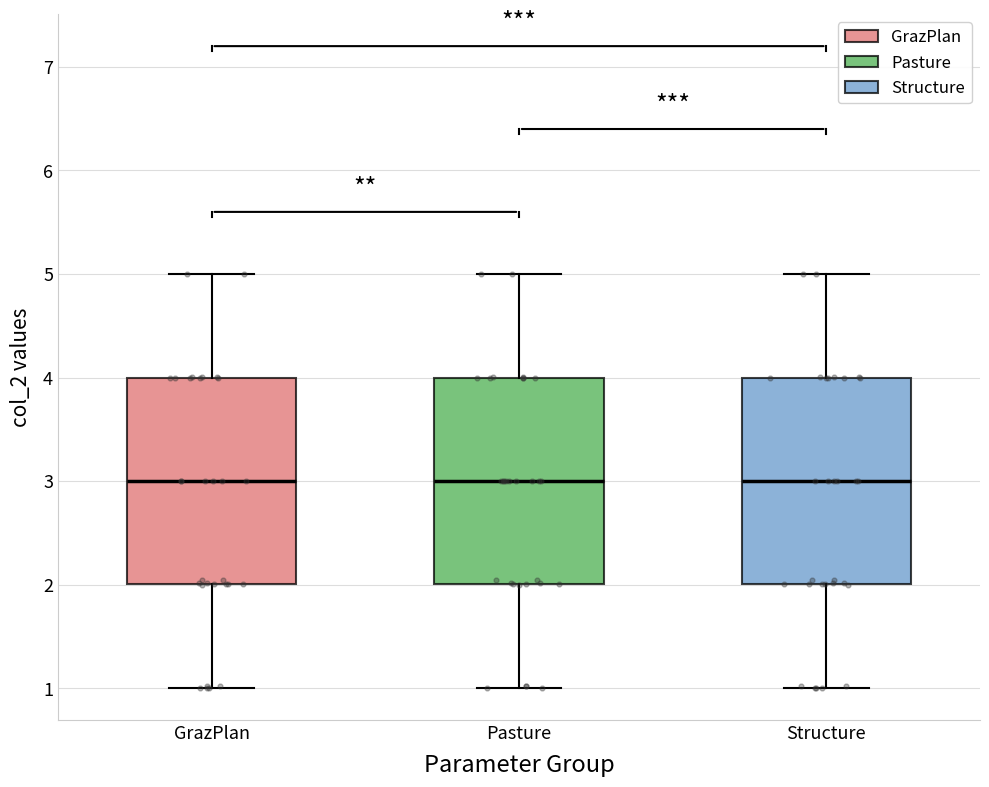

Reading left to right, read every box against the y-axis: the position of its median line, the range the box covers, and the ends of its whiskers. The values are not printed on the chart, so give them approximately, as read against the axis.

GrazPlan: median 3, box 2 to 4, whiskers 1 to 5
Pasture: median 3, box 2 to 4, whiskers 1 to 5
Structure: median 3, box 2 to 4, whiskers 1 to 5